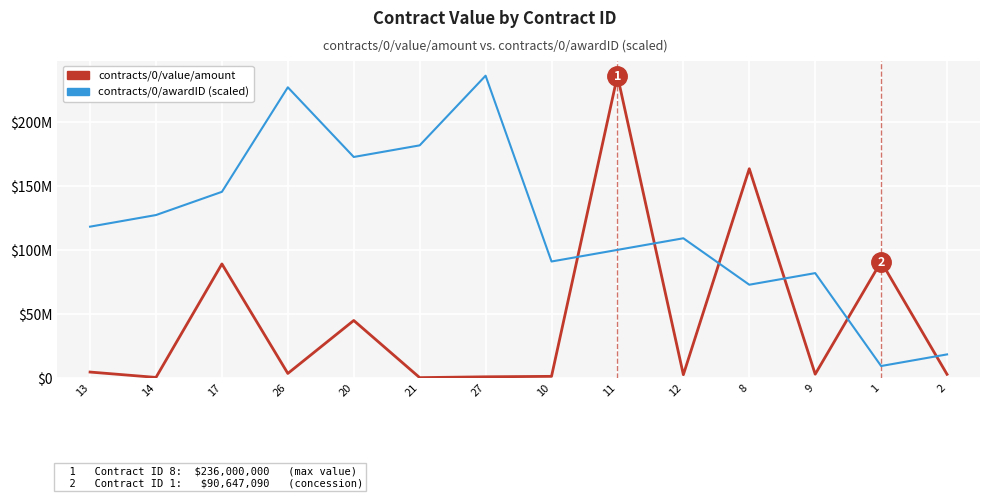

Which series changed the most between 13 and 20?

contracts/0/awardID (scaled)